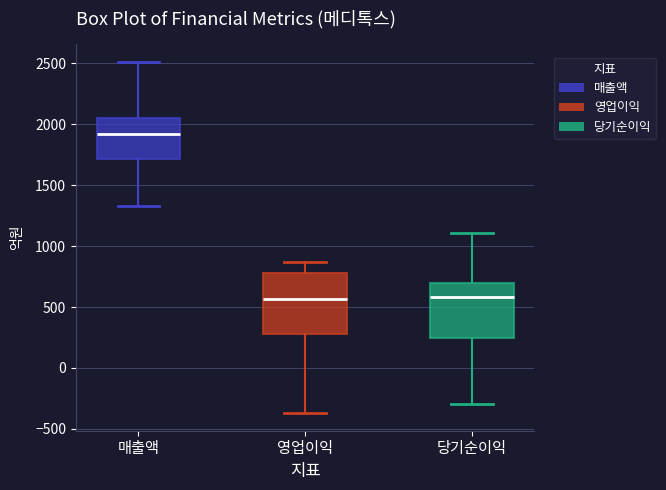

Reading left to right, read every box against the y-axis: the position of its median line, the range the box covers, and the ends of its whiskers. The values are not printed on the chart, so give them approximately, as read against the axis.

매출액: median 1900, box 1700 to 2050, whiskers 1350 to 2500
영업이익: median 550, box 300 to 800, whiskers -350 to 850
당기순이익: median 600, box 250 to 700, whiskers -300 to 1100